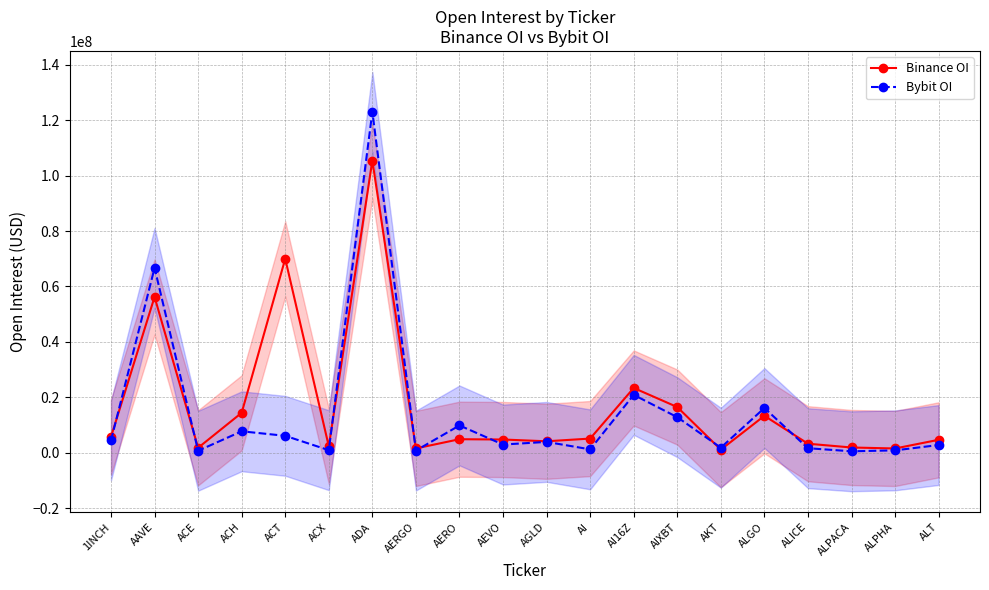

What is the smallest value displayed?

502874